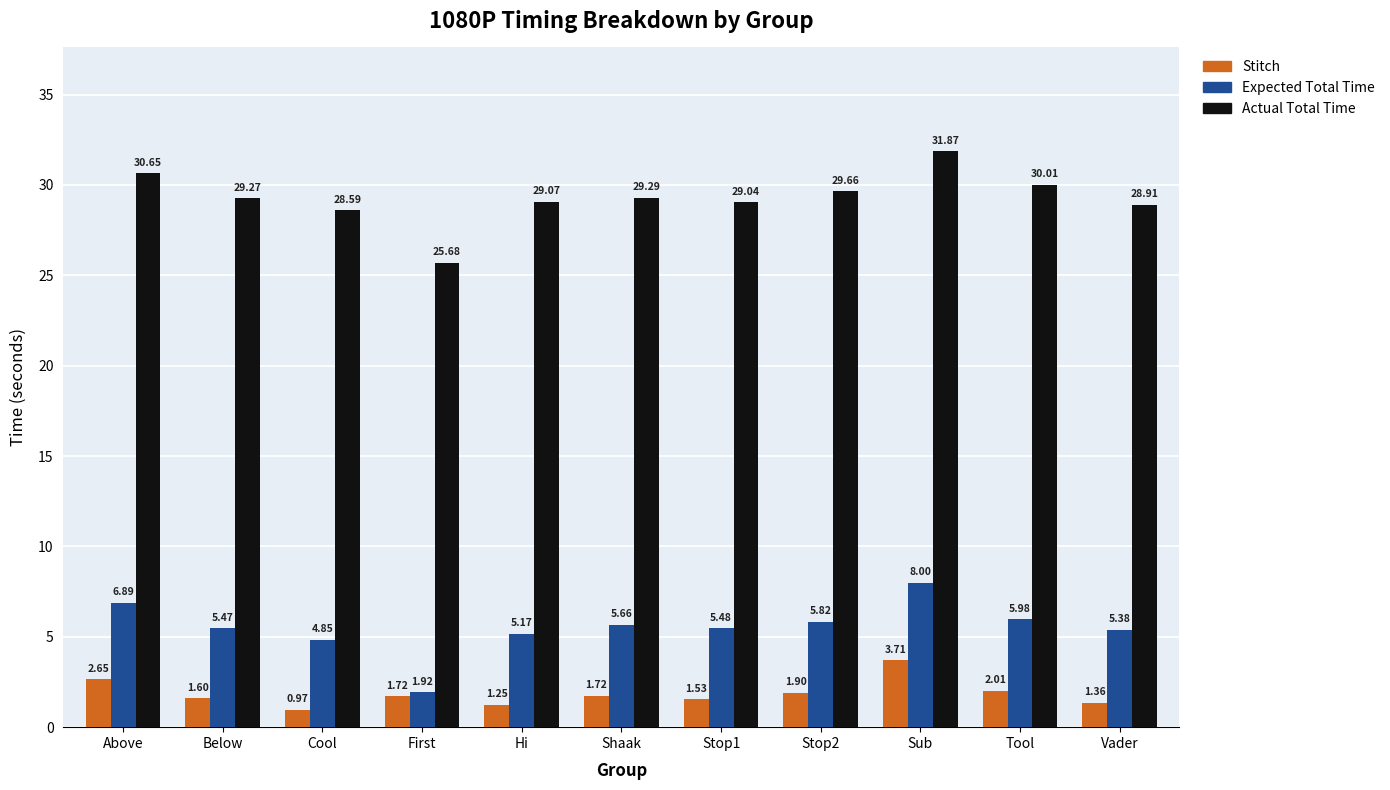

Are the bars horizontal?

No